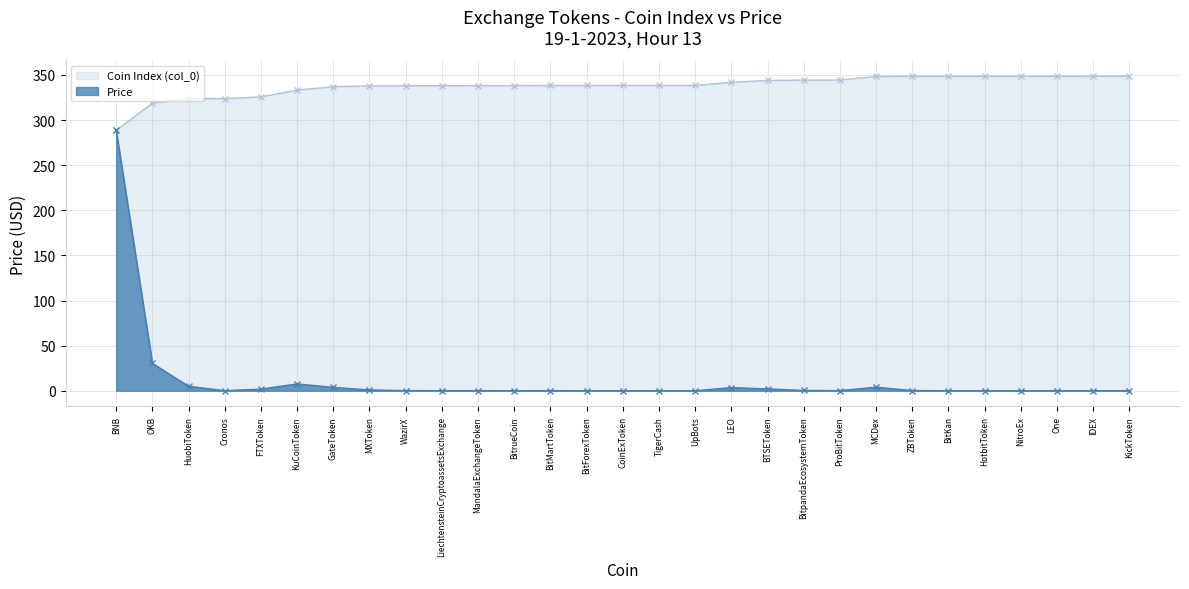

Is it true that the value at MCDex is 4.0?

True